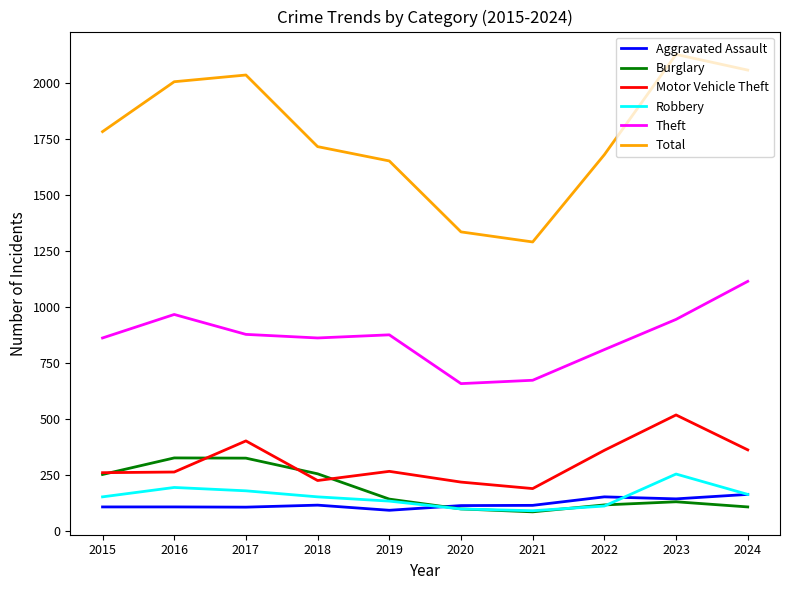

Where does the Aggravated Assault series first go above 113?

2018